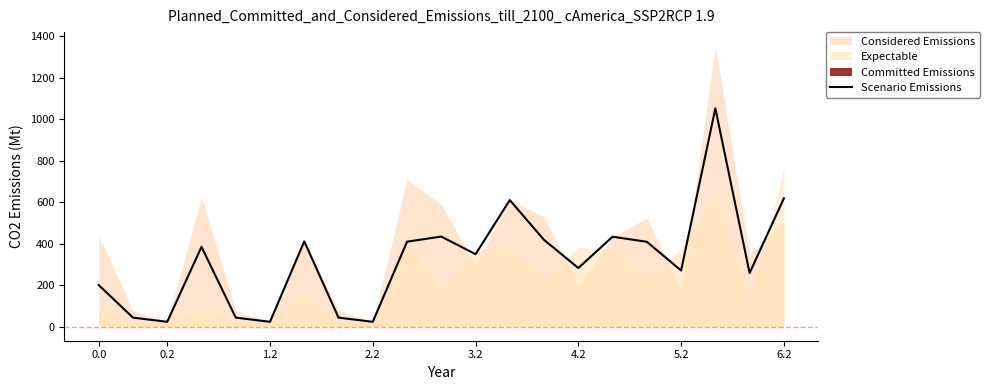

What is the value of the 6th point from the left?

23.6